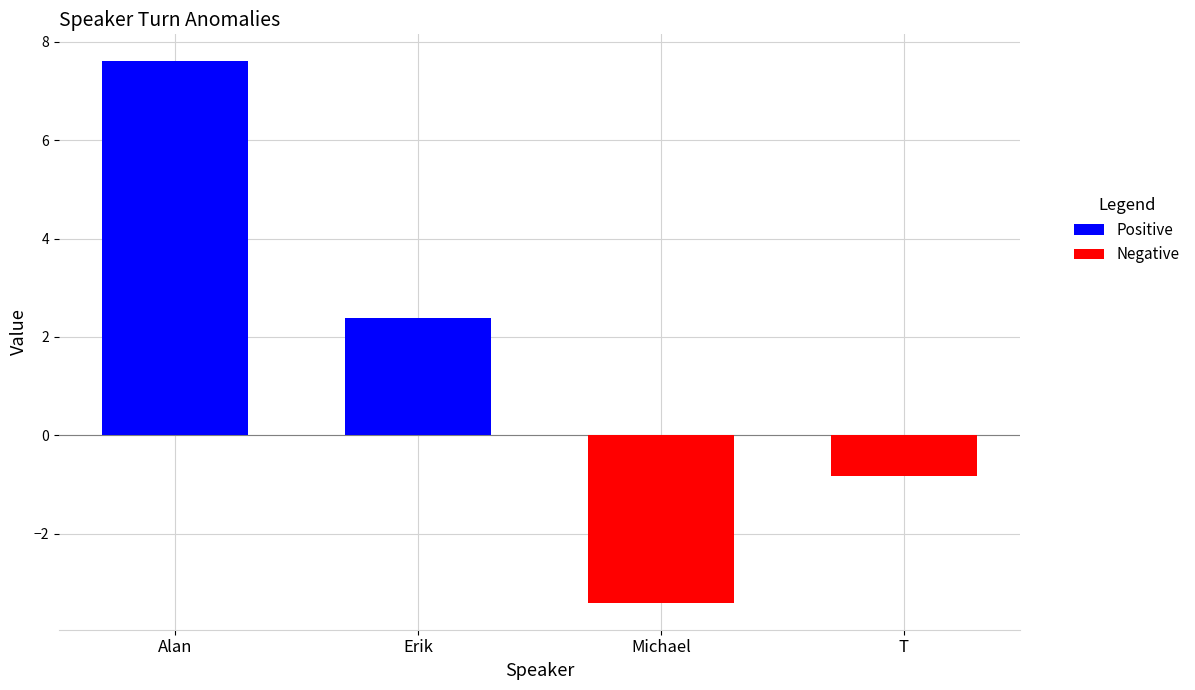

Between Alan and Erik, which is larger?

Alan